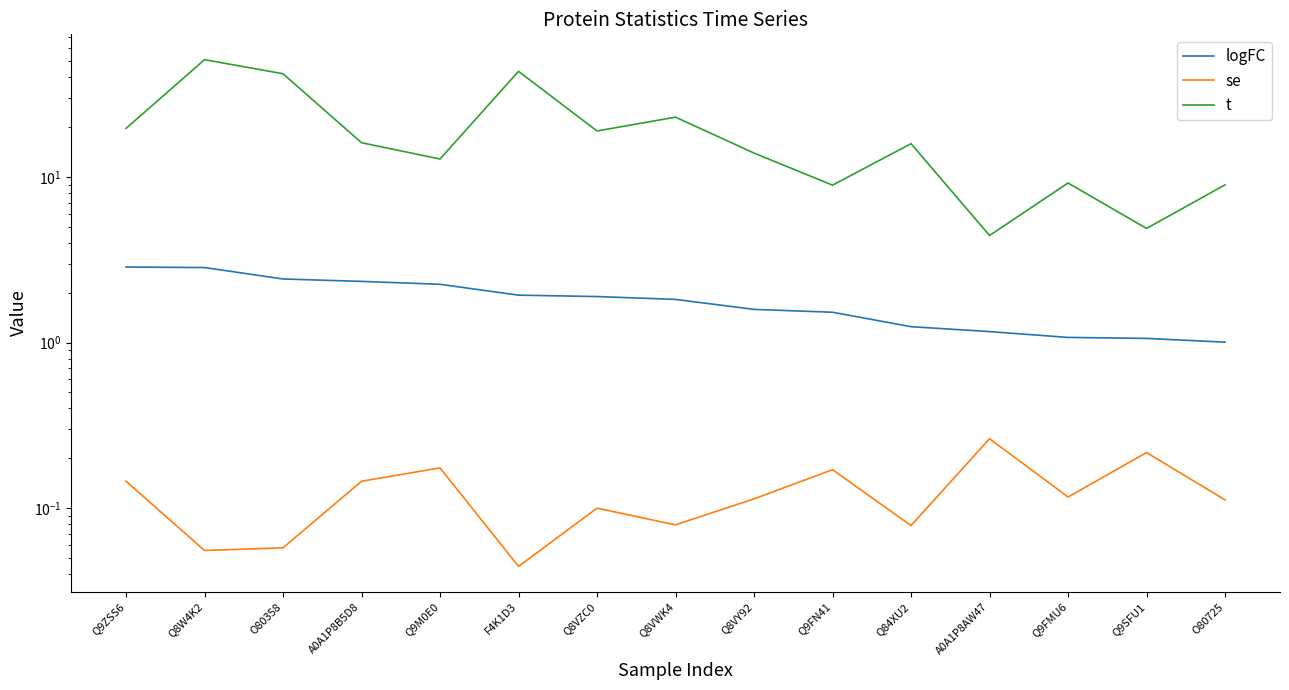

At F4K1D3, list the series in order from largest to smallest.

t, logFC, se